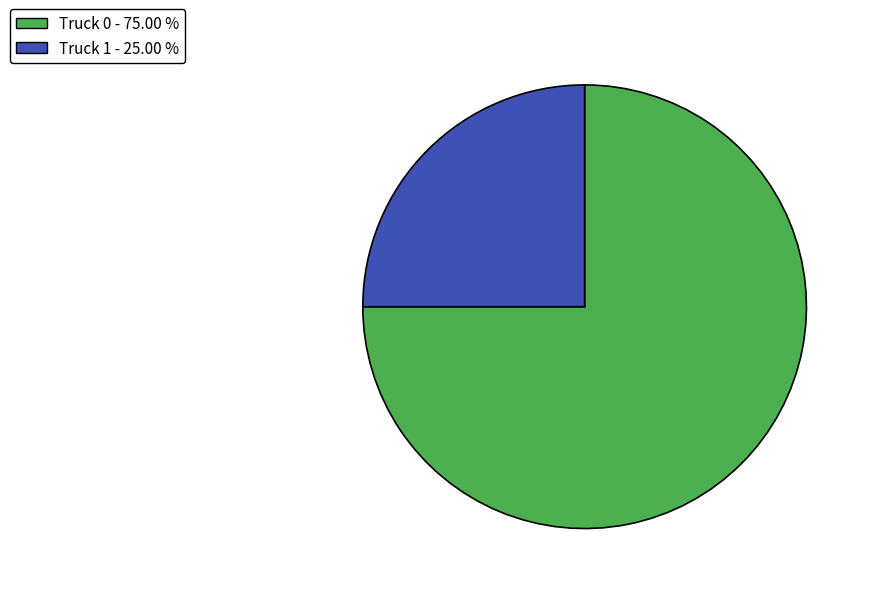

True or false: Truck 1 accounts for 25% of the total.

True